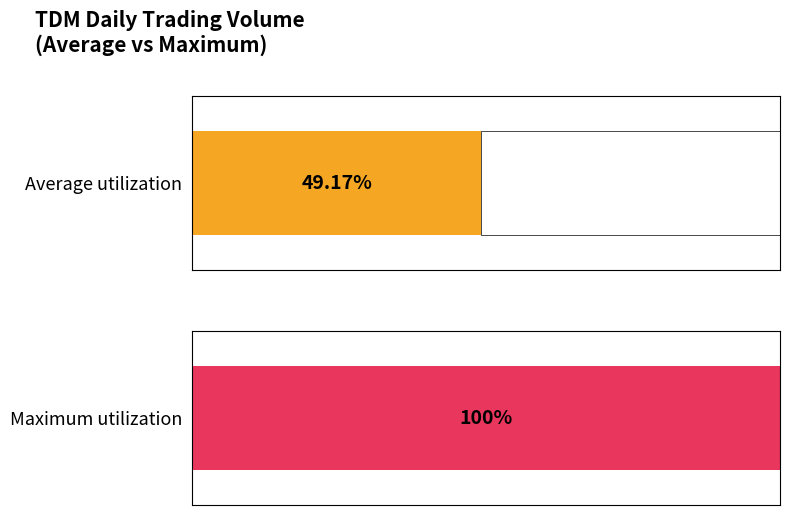

Does the chart contain any negative values?

No